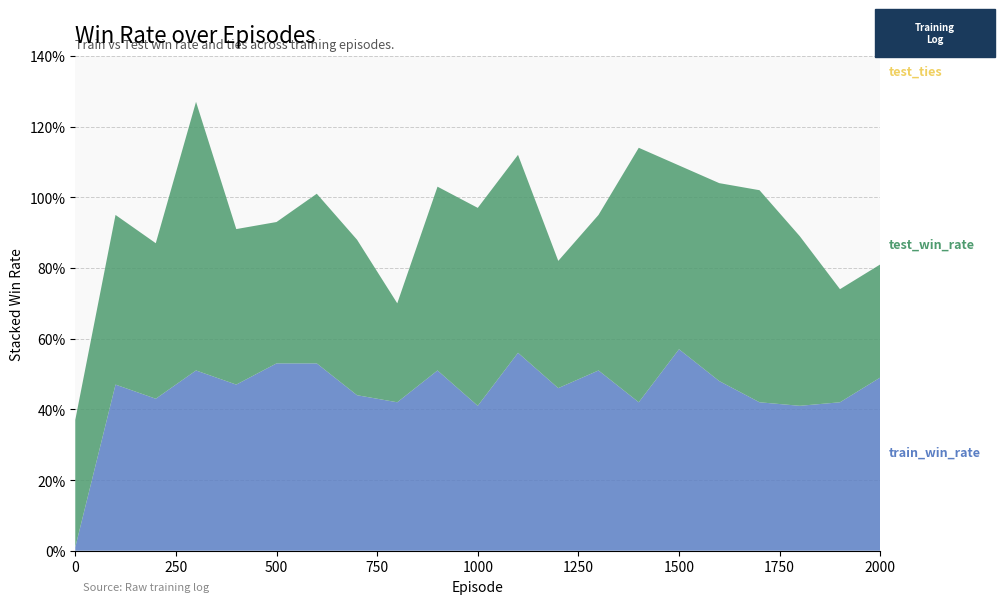

Reading left to right, extract all data points from this chart.

train_win_rate: 0.0	0.5	0.4	0.5	0.5	0.5	0.5	0.4	0.4	0.5	0.4	0.6	0.5	0.5	0.4	0.6	0.5	0.4	0.4	0.4	0.5
test_win_rate: 0.4	0.5	0.4	0.8	0.4	0.4	0.5	0.4	0.3	0.5	0.6	0.6	0.4	0.4	0.7	0.5	0.6	0.6	0.5	0.3	0.3
test_ties: 0.0	0.0	0.0	0.0	0.0	0.0	0.0	0.0	0.0	0.0	0.0	0.0	0.0	0.0	0.0	0.0	0.0	0.0	0.0	0.0	0.0